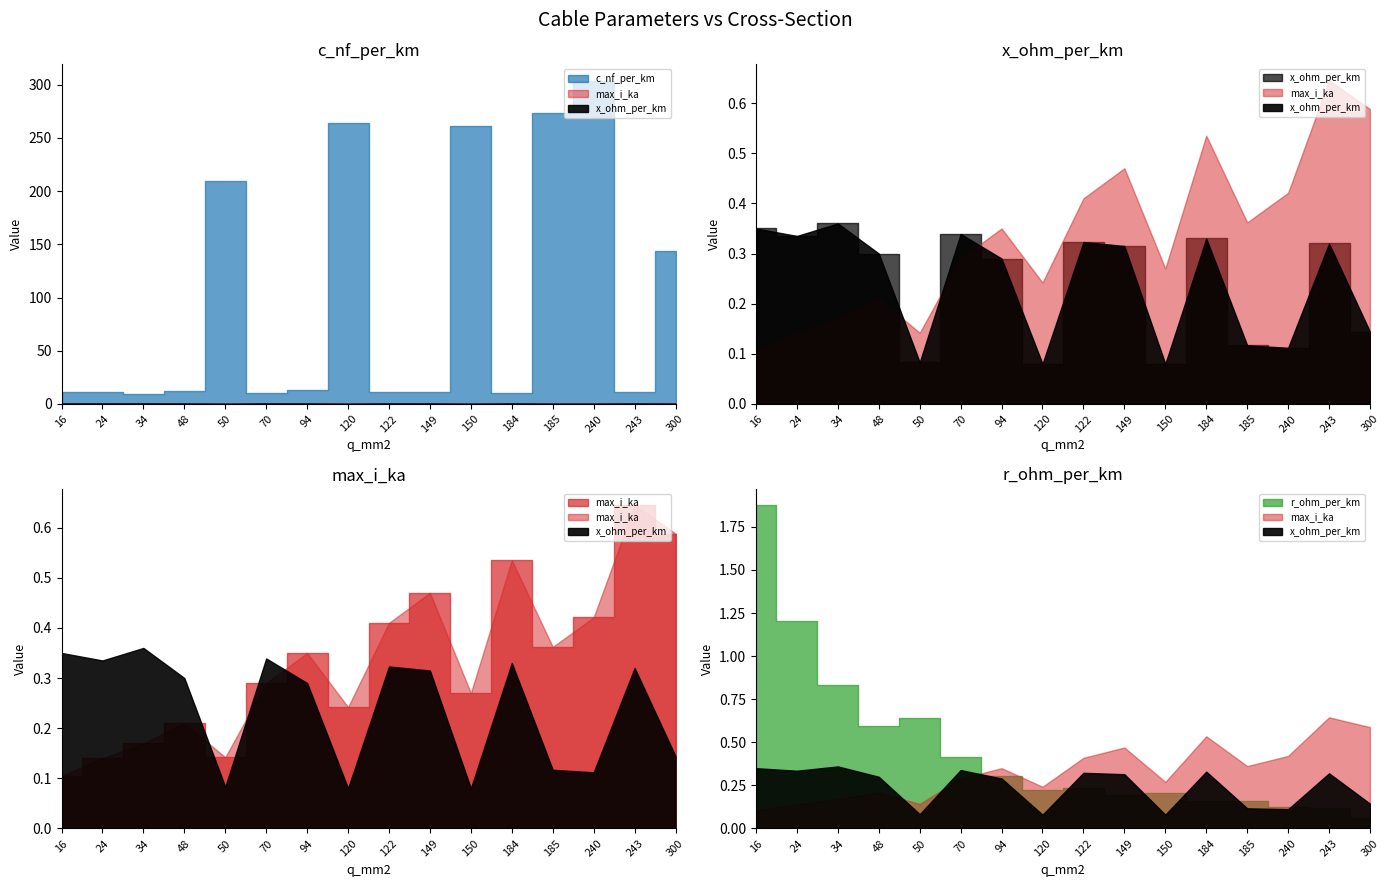

What is the value of the max_i_ka point at the 15th from the left?

0.6